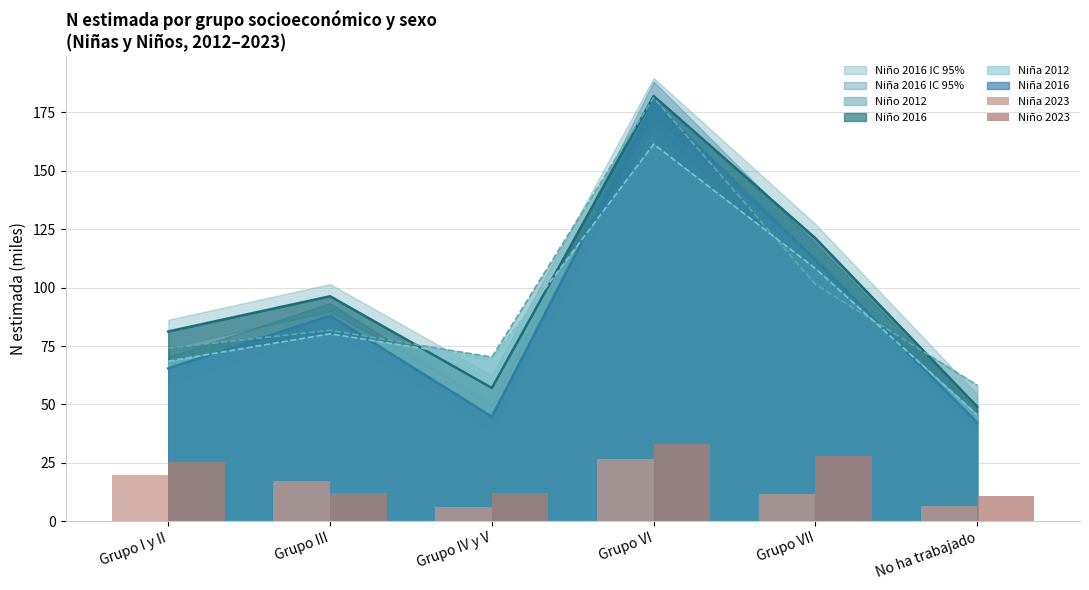

What is the difference between the Niña 2023 values at Grupo I y II and Grupo IV y V?

13.7